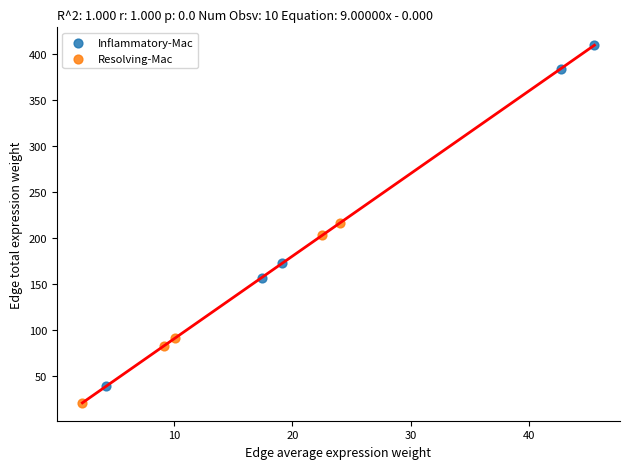

Which series has the largest Y range (max minus min)?

Inflammatory-Mac